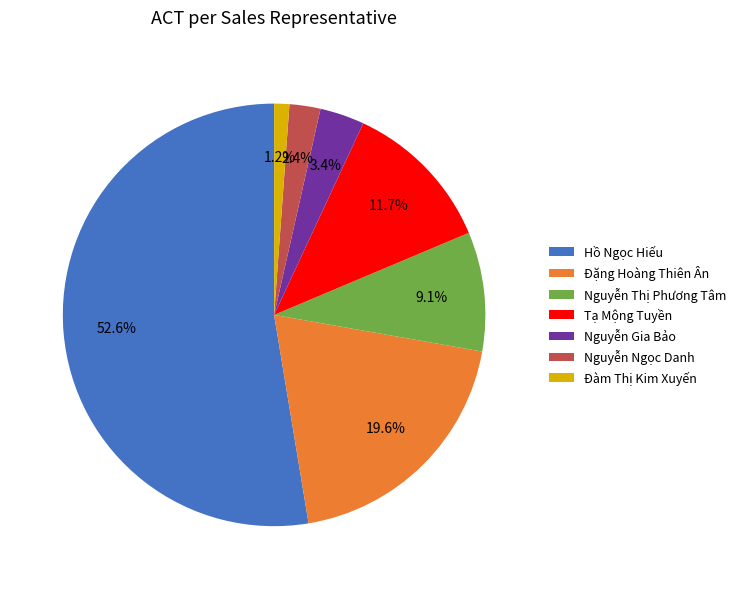

What percentage is the Đàm Thị Kim Xuyến slice, to the nearest percent?

1%